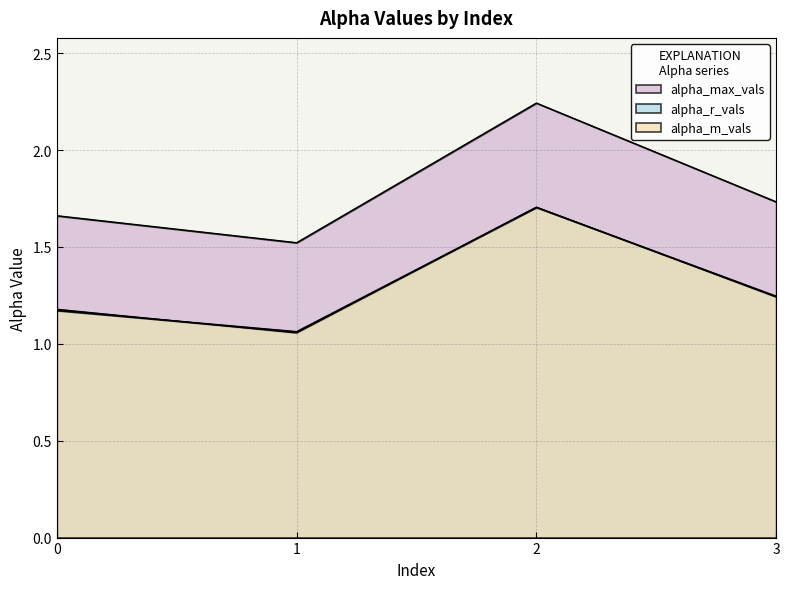

What is the sum of all alpha_max_vals values?

7.2